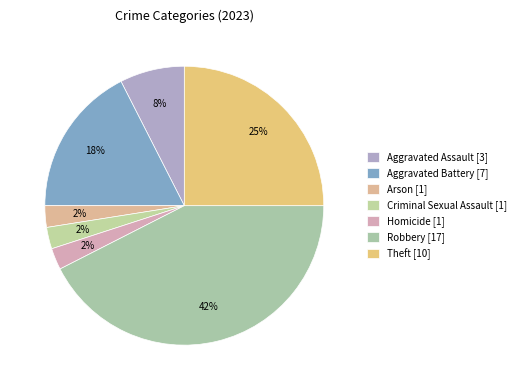

Which slice is the smallest?

Arson